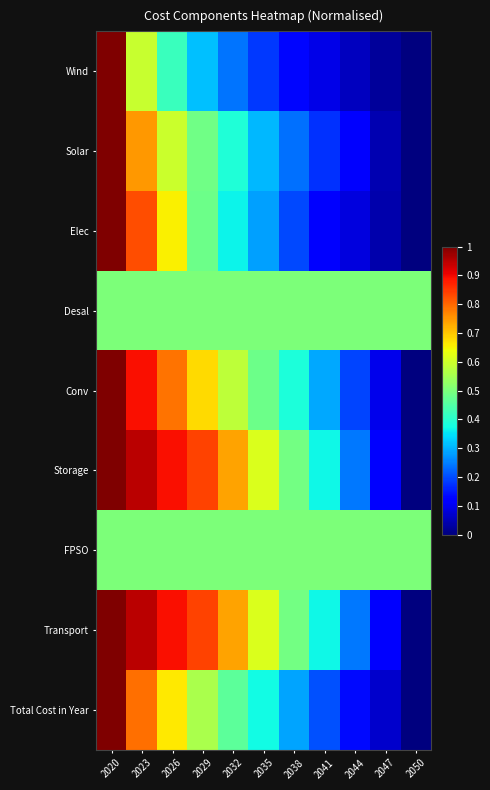

Between 2029 and 2041, which is larger?

2029